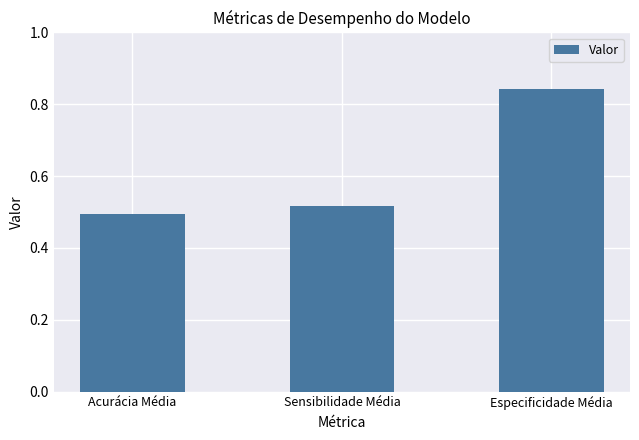

Between Especificidade Média and Sensibilidade Média, which is larger?

Especificidade Média